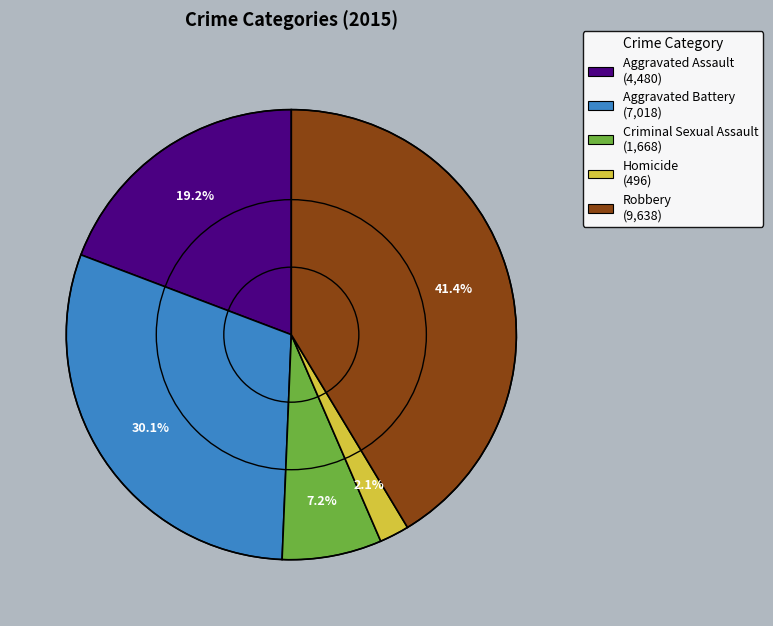

To the nearest percent, what is the average slice percentage?

20%